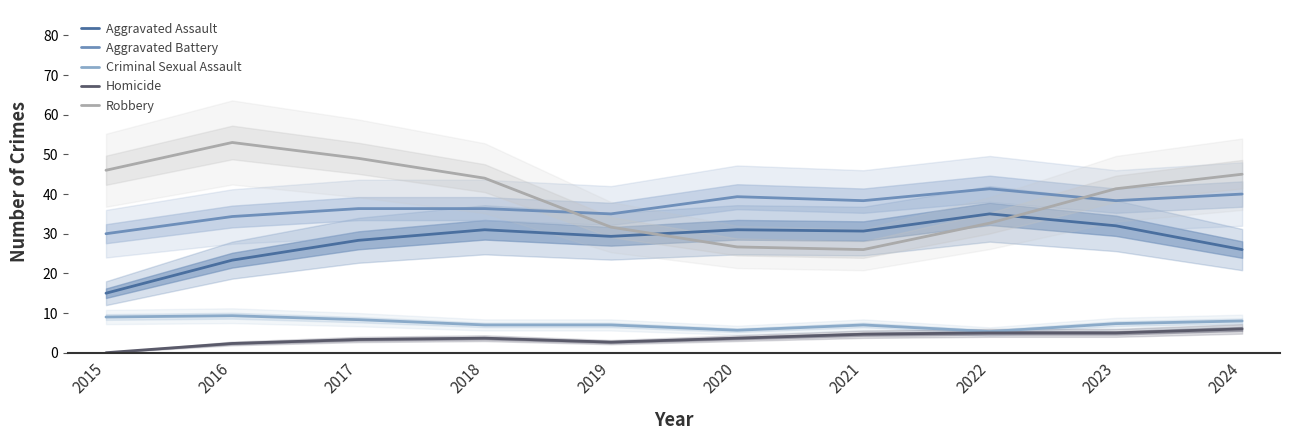

Does the chart display data point markers on the line(s)?

No